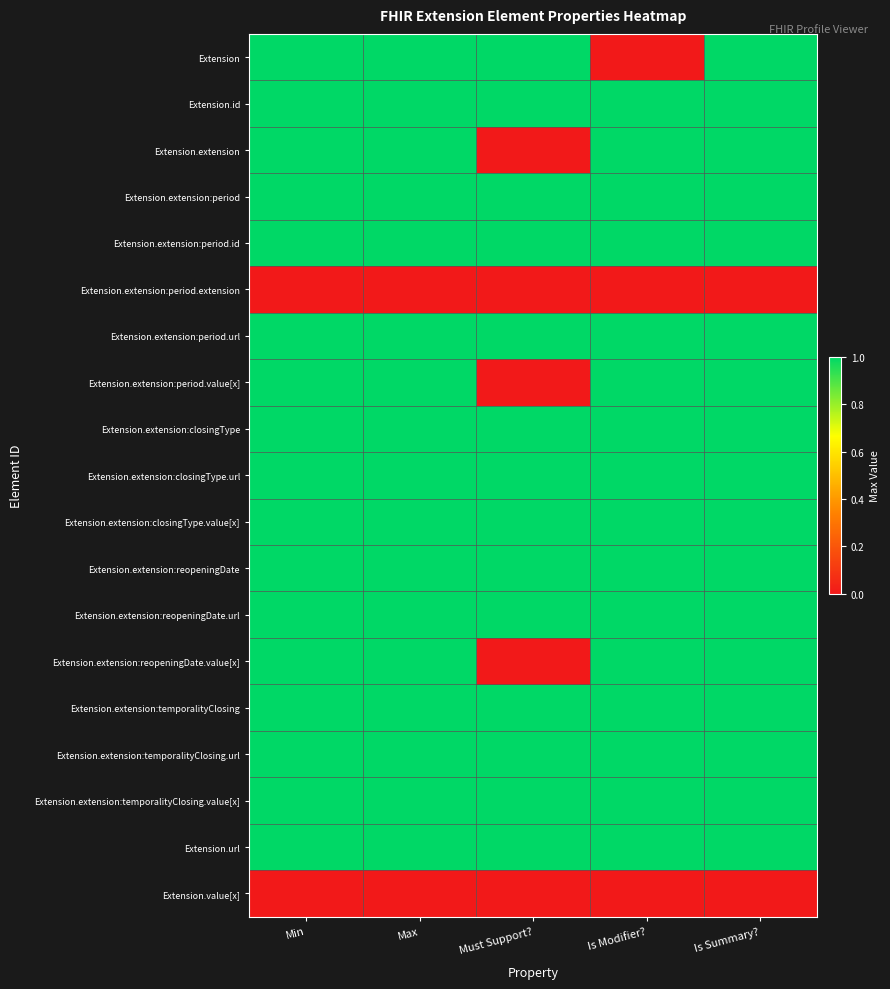

Which category has the lowest value across all series?

Is Modifier?